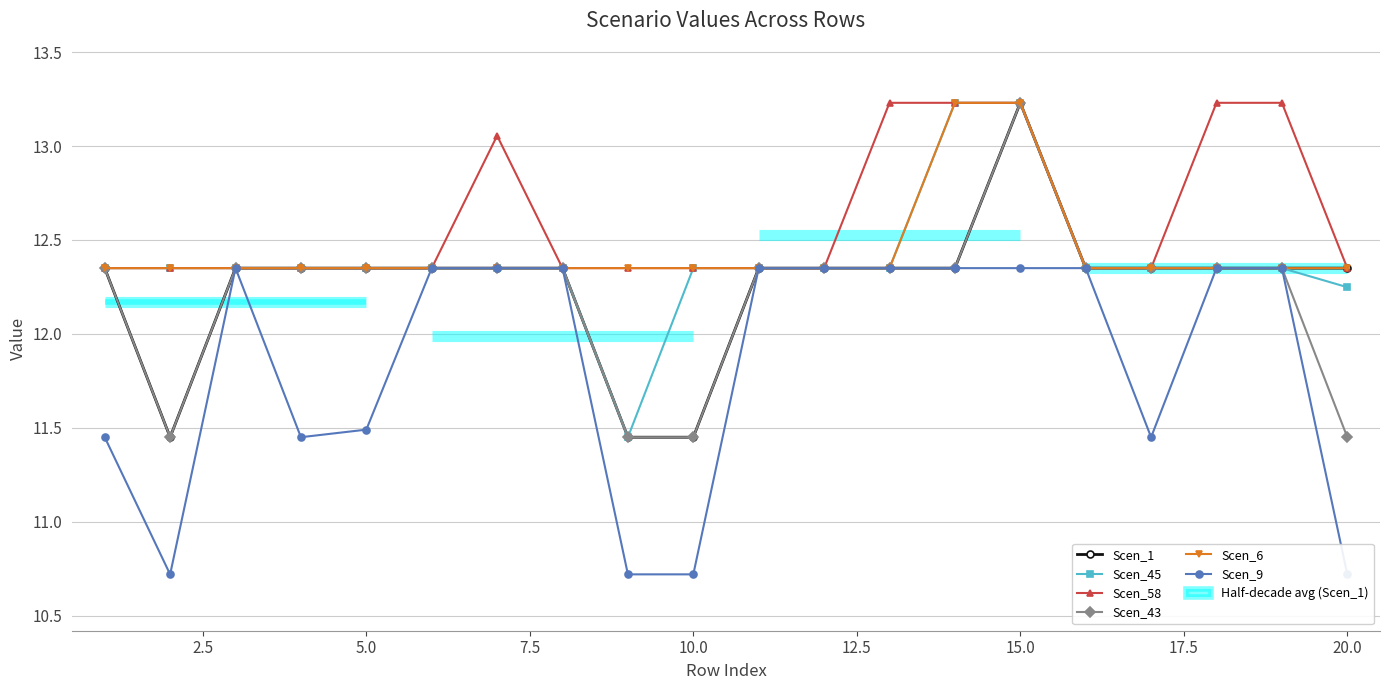

At which label does Scen_43 reach its peak?

15.0